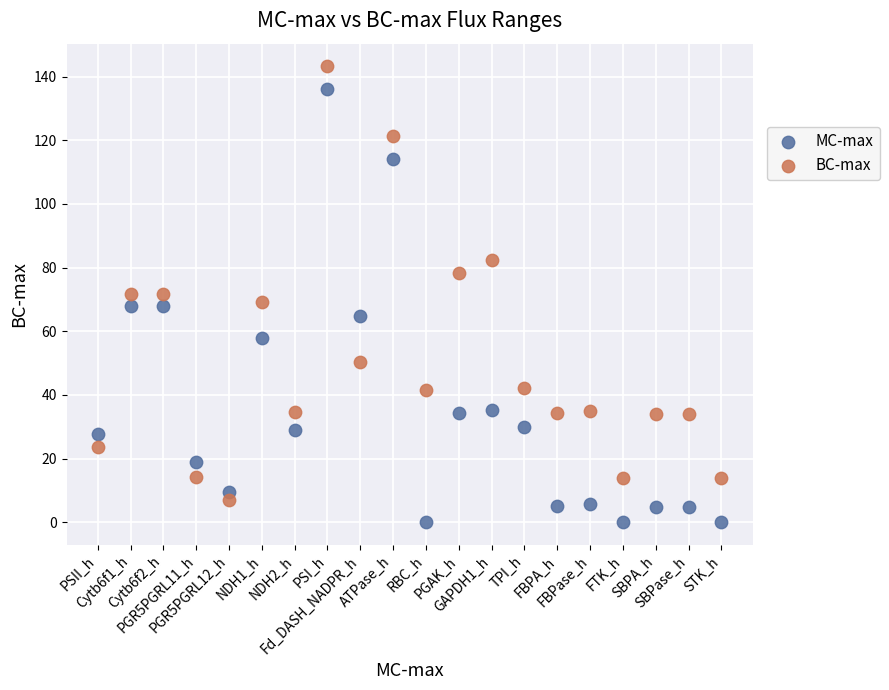

Which series contains the highest Y value?

BC-max